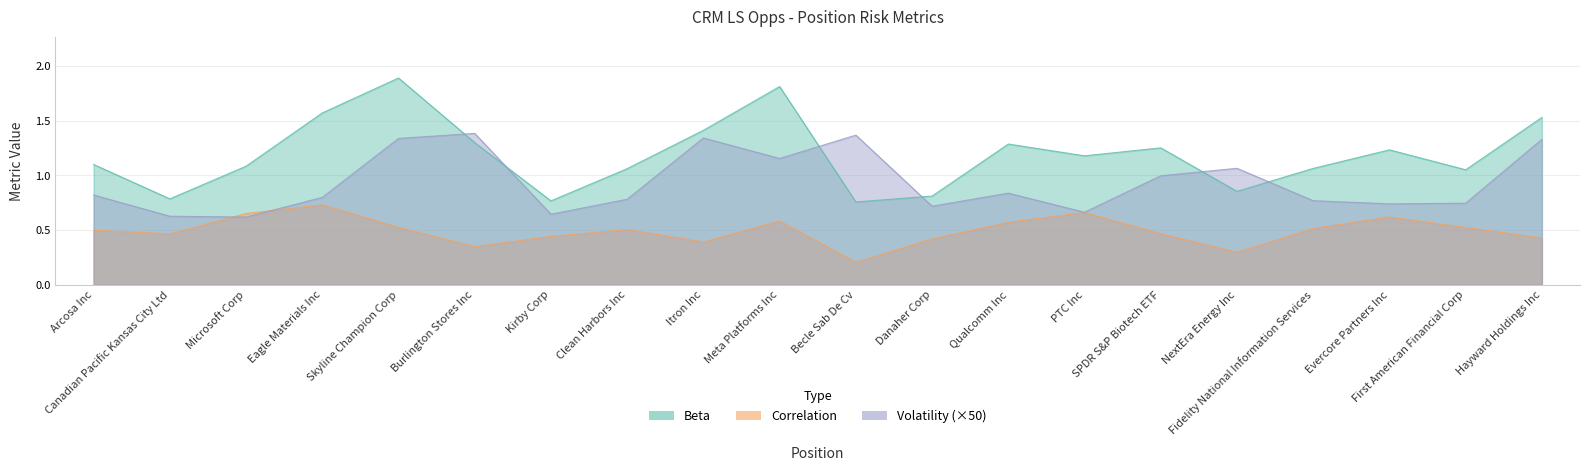

How many interior local peaks does the Correlation series have?

5